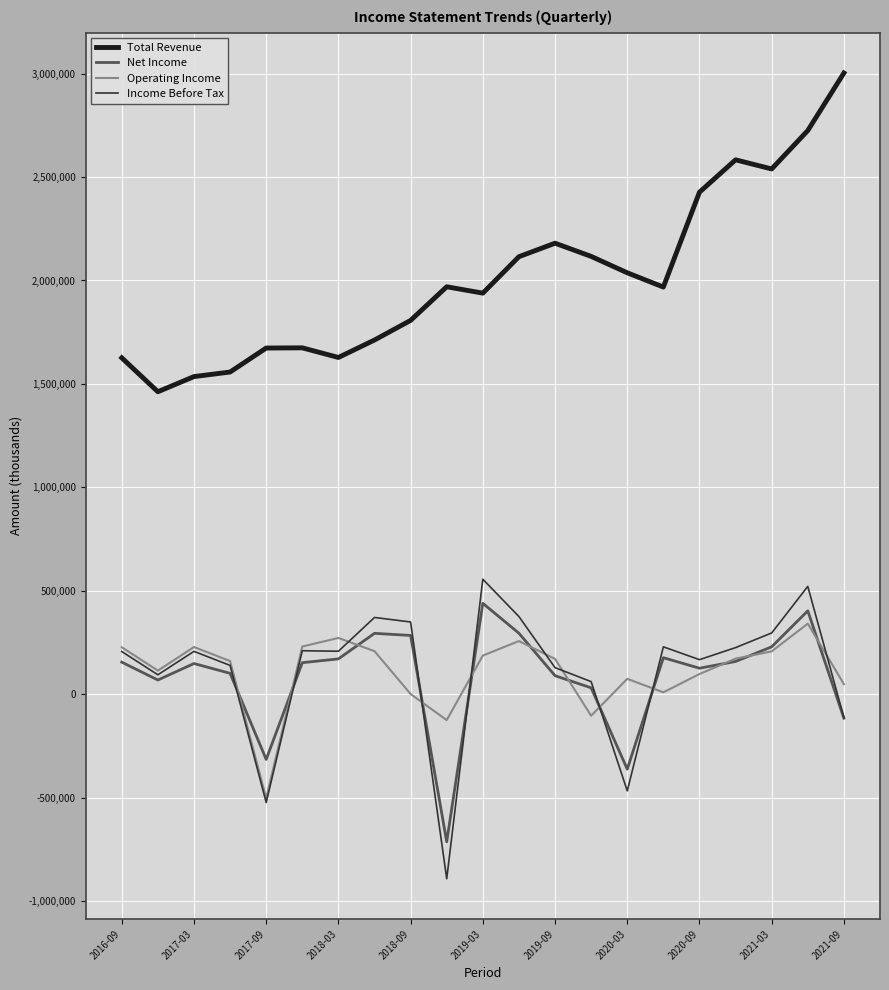

Which series has the largest total across all categories?

Total Revenue